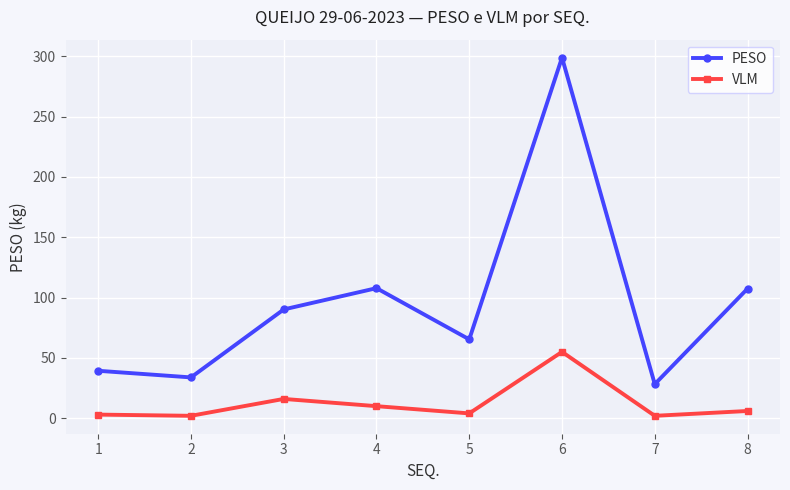

True or false: VLM and PESO intersect in this chart.

False